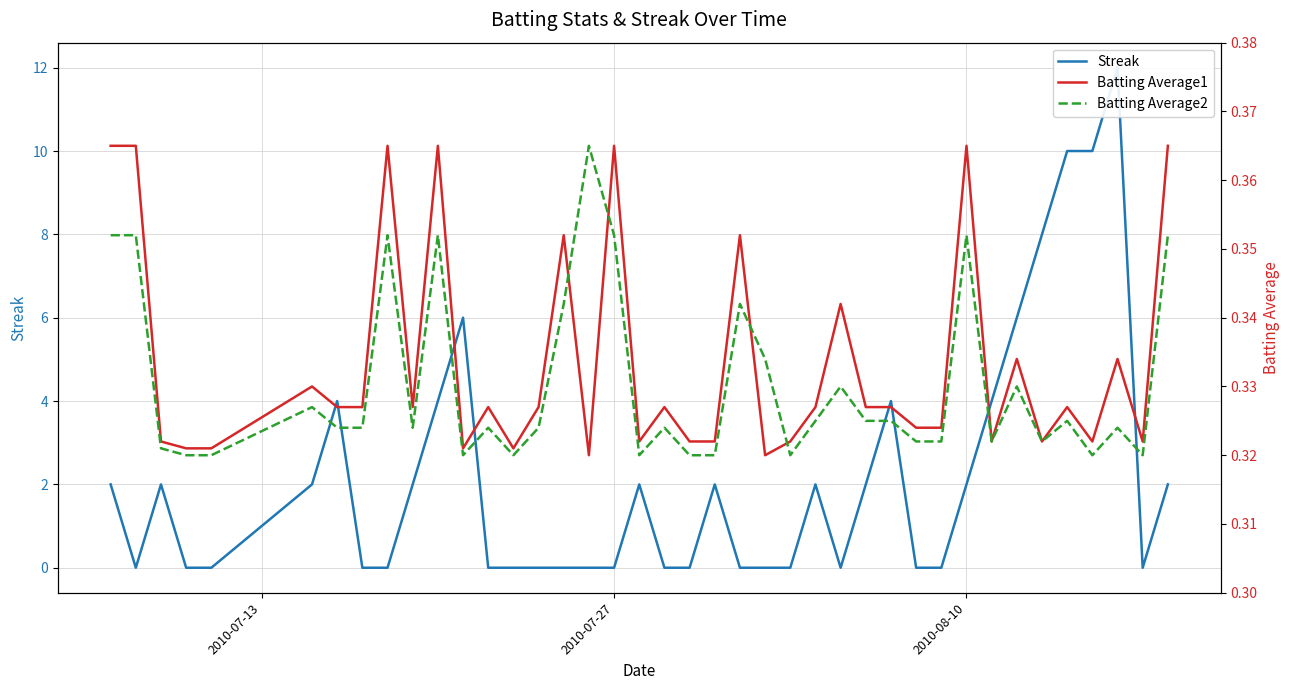

Which series has the largest total across all categories?

Streak